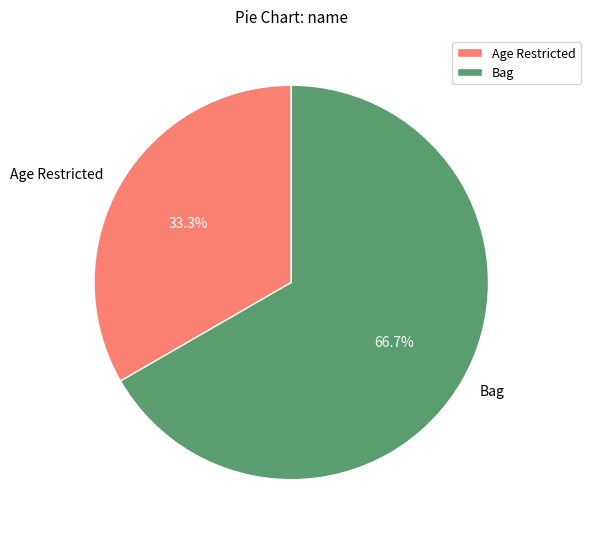

How many segments does this pie chart have?

2